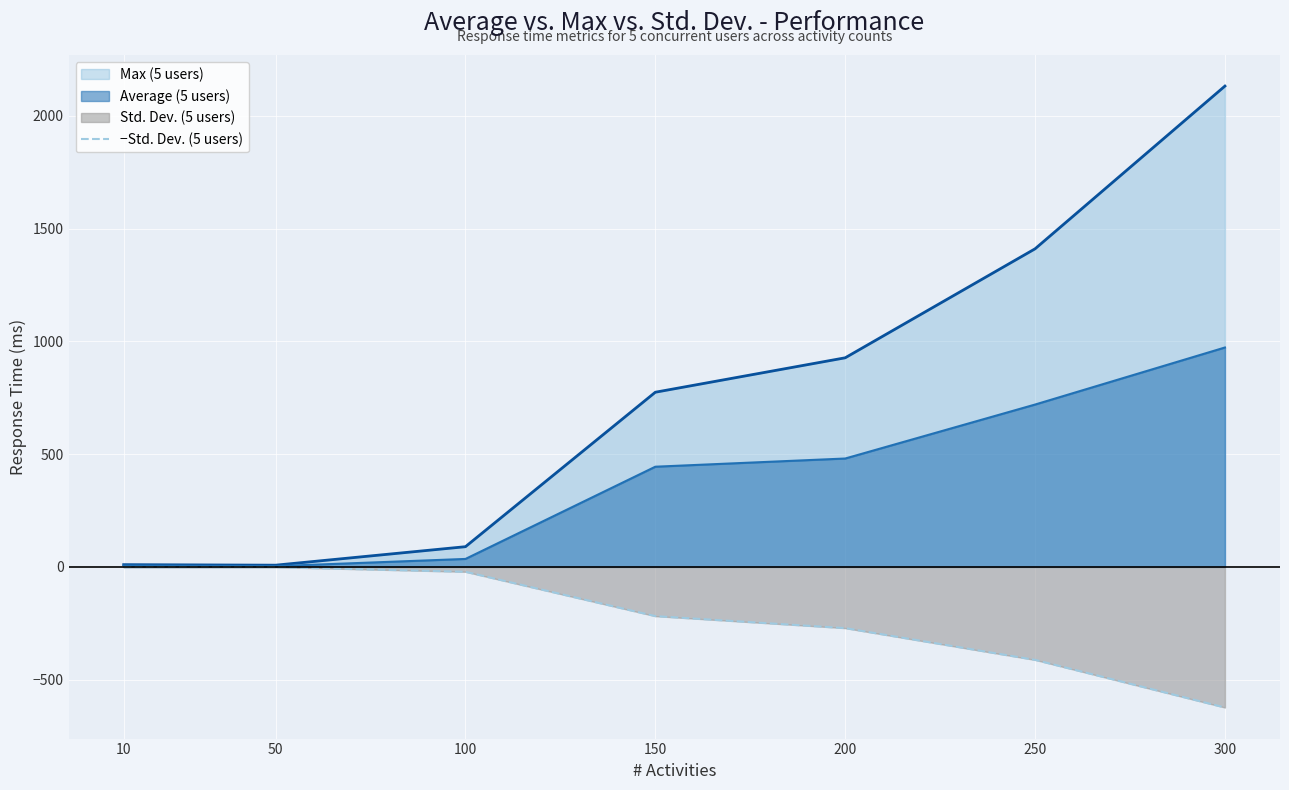

The chart shows a value of -271.4 at 200. True or false?

True